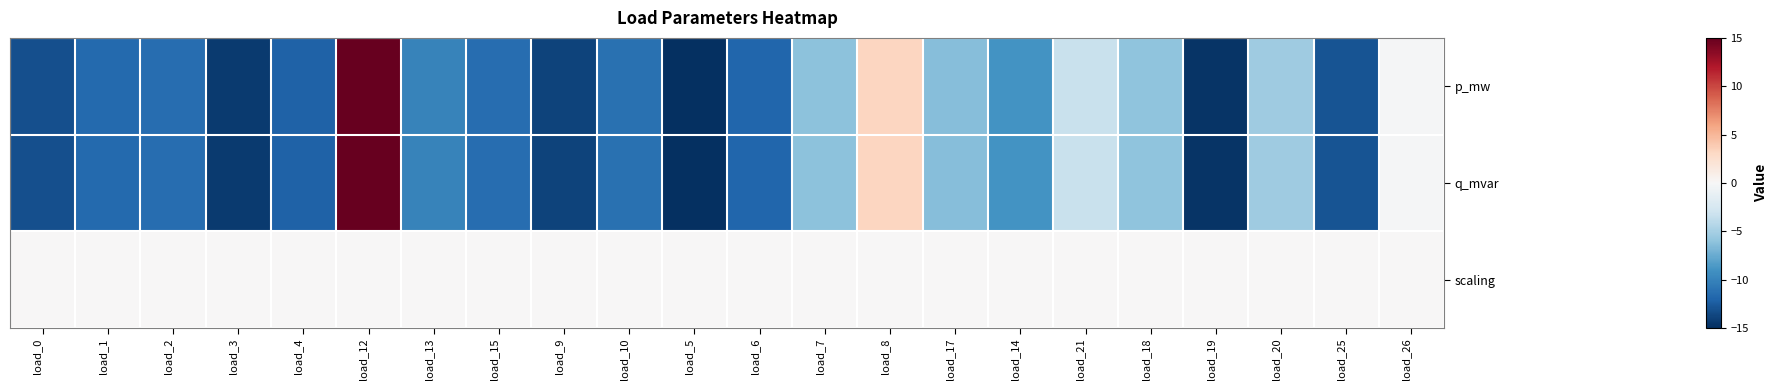

What is the spread (max minus min) of values at load_12?

15.0